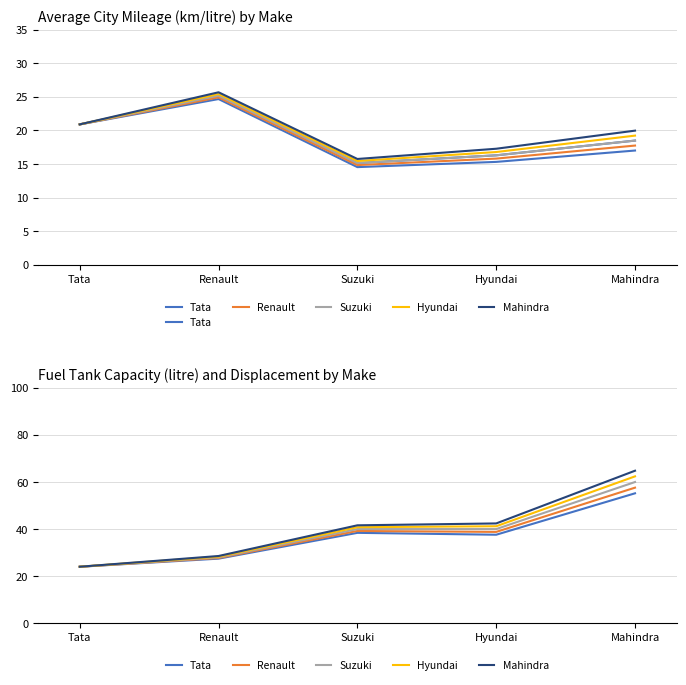

What is the difference between the Renault values at Renault and Hyundai?

11.1